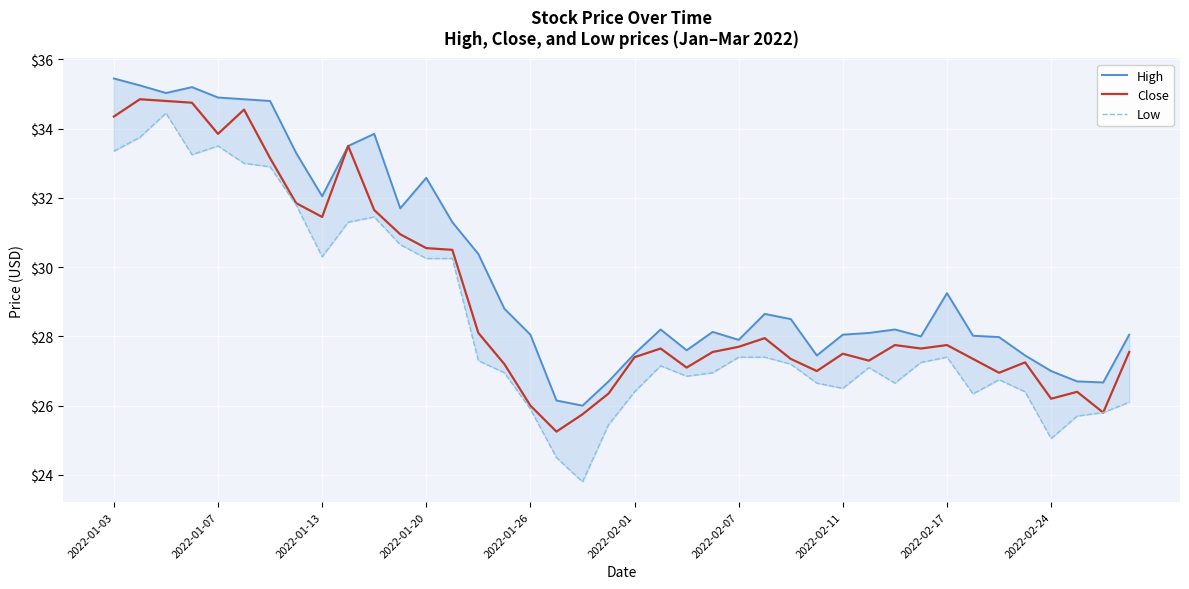

What is the difference between the Close values at 2022-02-07 and 2022-02-11?

0.2